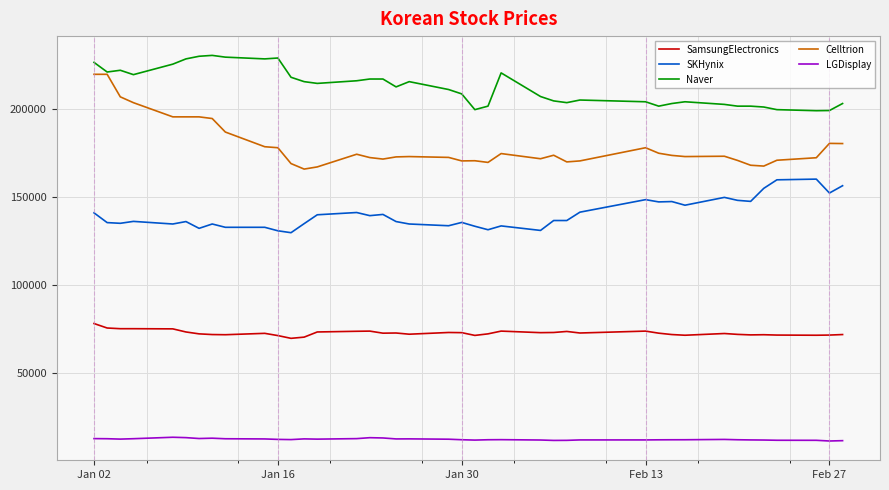

What is the maximum value for SKHynix?

160024.7